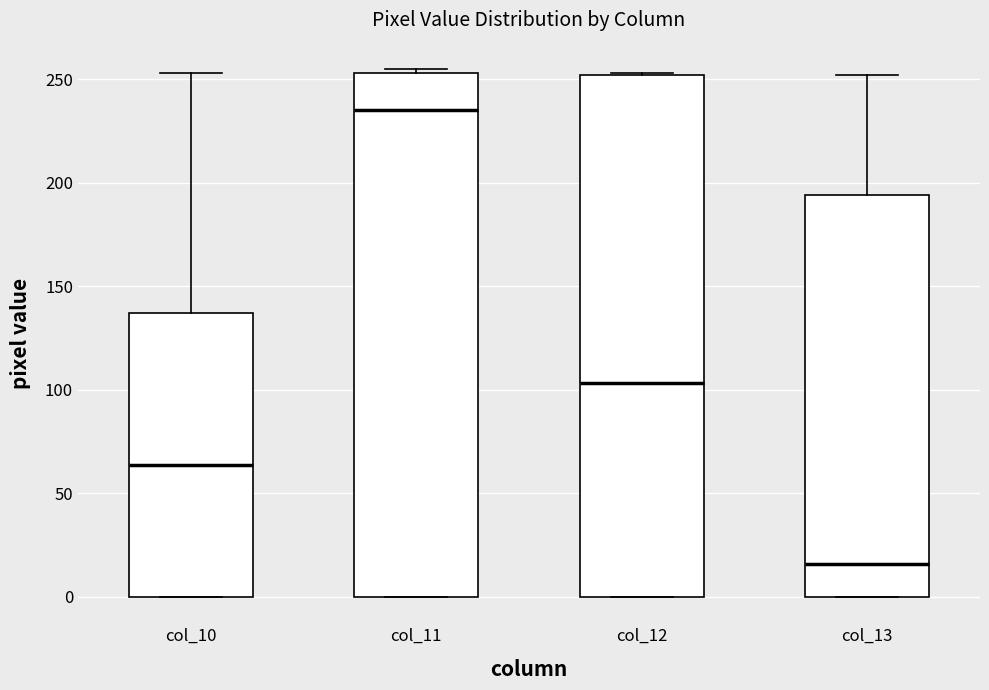

Where is the lower edge of the box for col_11 on the y-axis? The values are not printed on the chart, so give them approximately, as read against the axis.

0